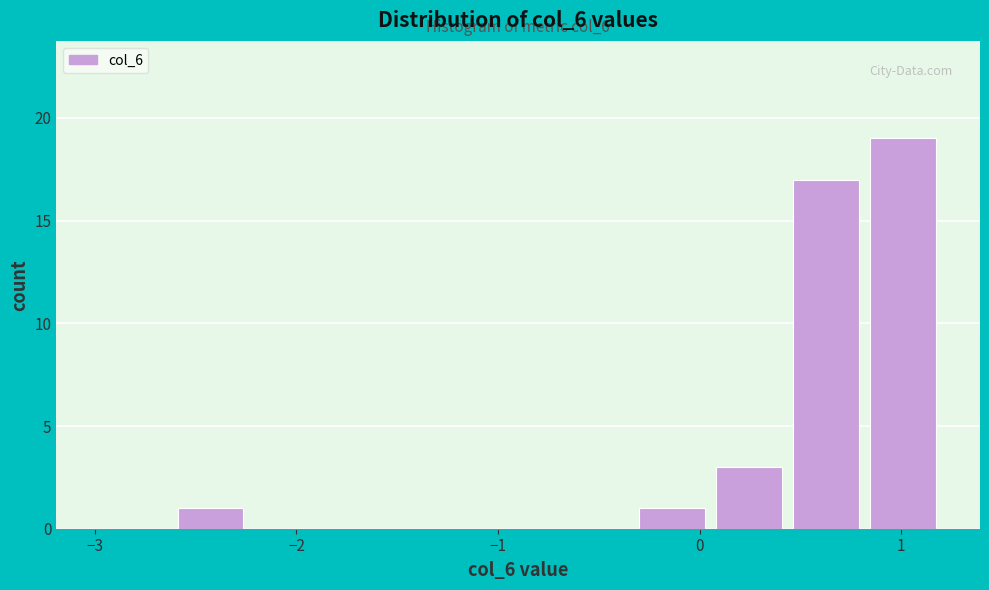

Around what value on the x-axis is the tallest bar? Give the approximate position of its centre, as read against the axis.

1.0